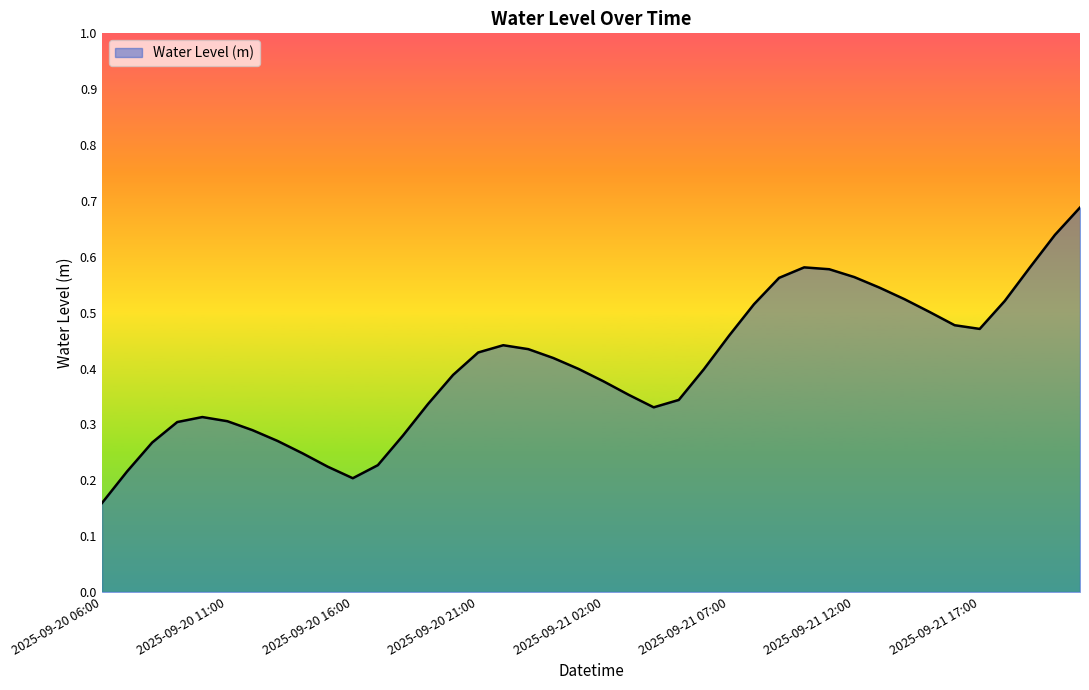

At which category does the data reach its first local peak?

2025-09-20 10:00